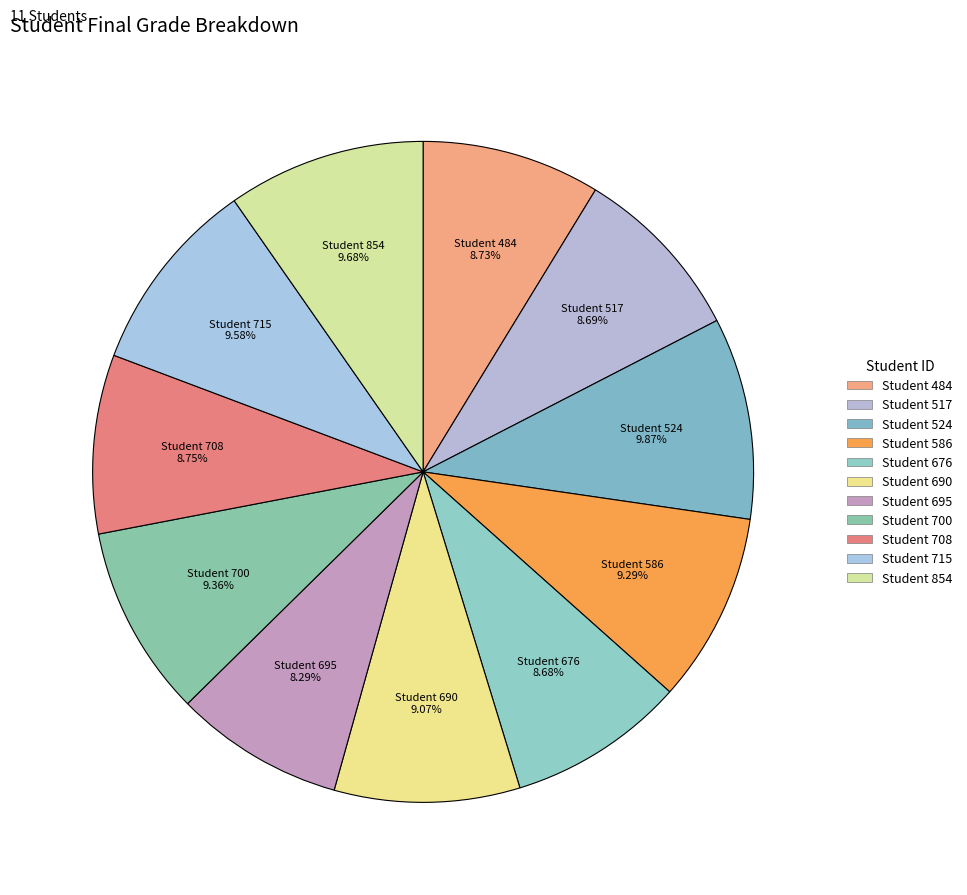

Combined, do Student 586 and Student 715 account for over 50%?

No